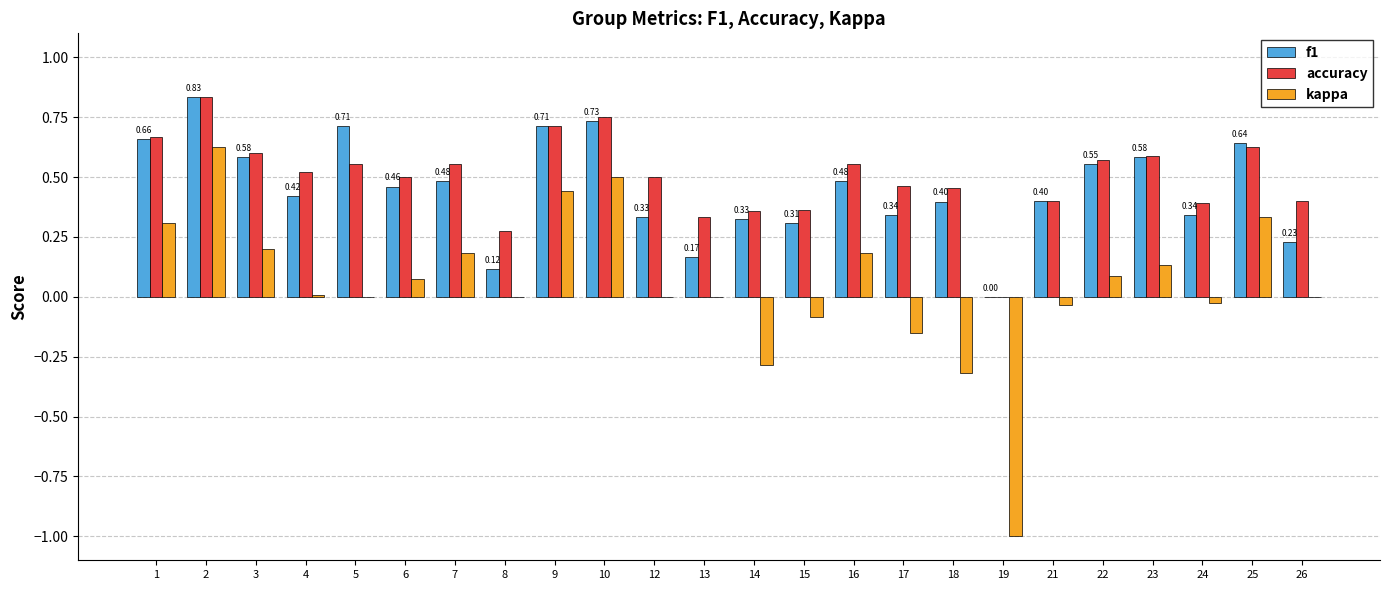

Are the bars grouped side by side (vs. stacked)?

Yes